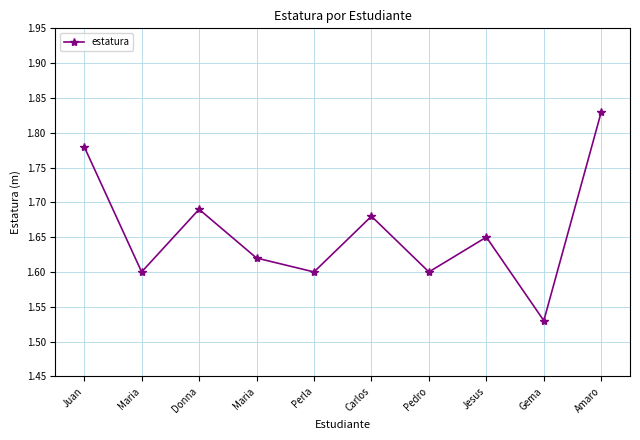

What is the average value?

1.7